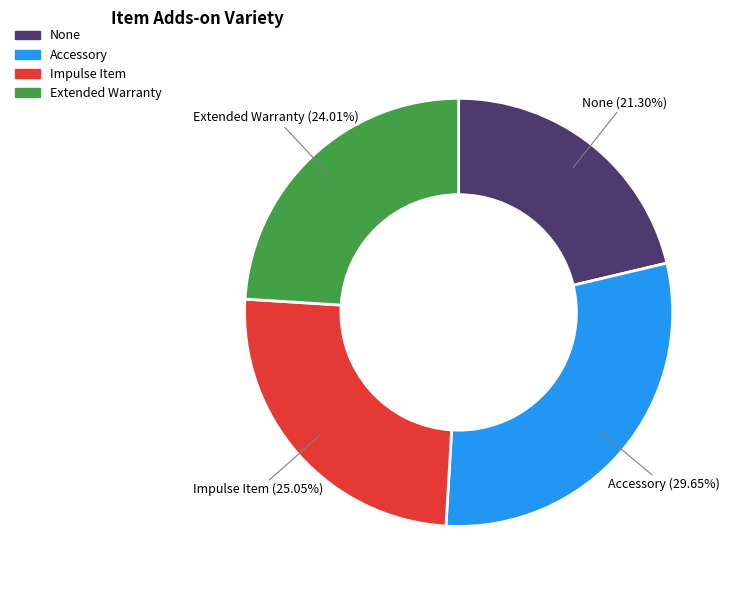

Rank the categories by value from highest to lowest.

Accessory, Impulse Item, Extended Warranty, None